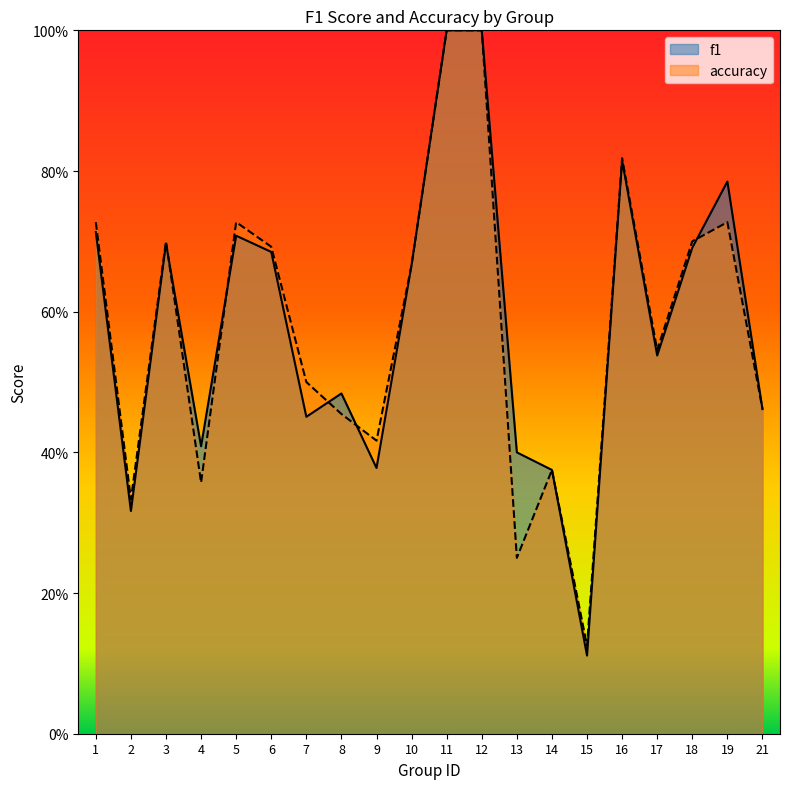

Rank the series by their average value, from lowest to highest.

accuracy, f1